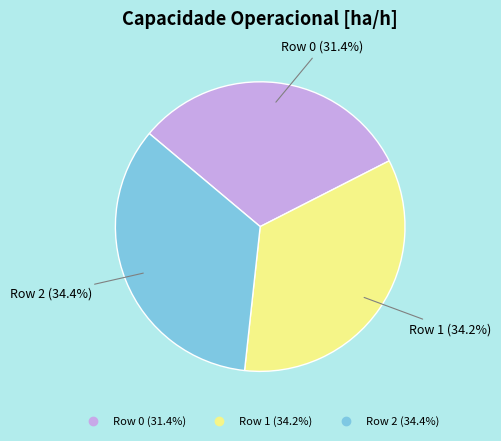

Is it true that Row 2 is 34% of the pie?

True